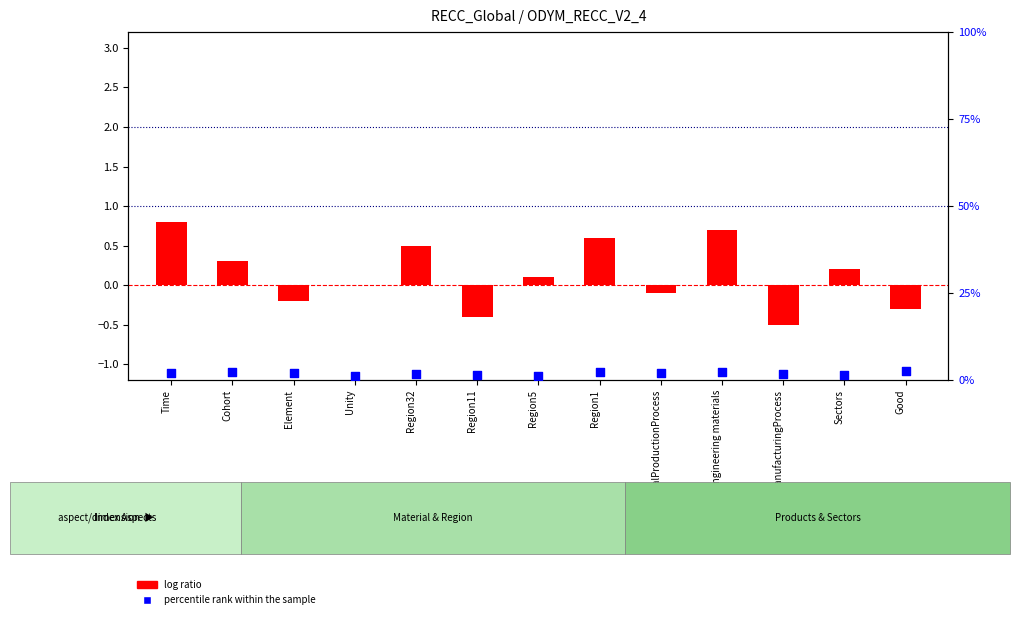

What is the total value across all series at Unity?

1.1